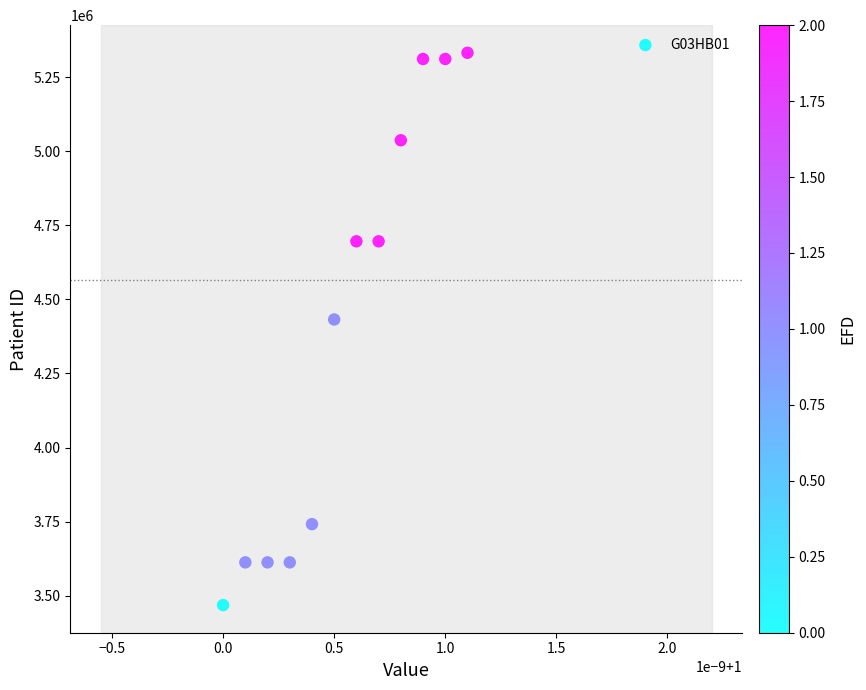

What Y value in the scatter plot is closest to 4400401?

4432321